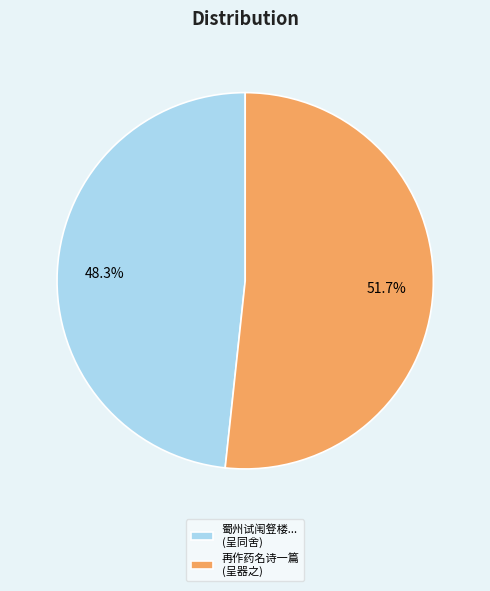

What is the smallest slice in the pie chart?

蜀州试闱豋楼... (呈同舍)